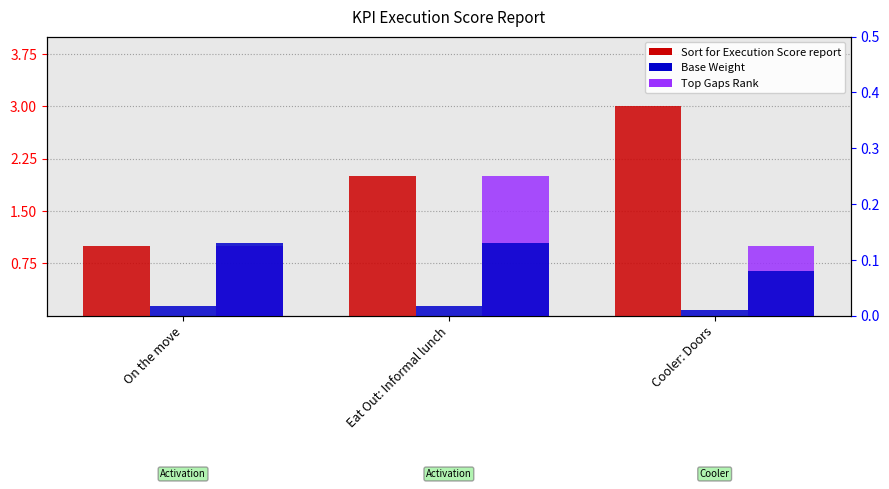

At which label does Base Weight (right) reach its peak?

On the move